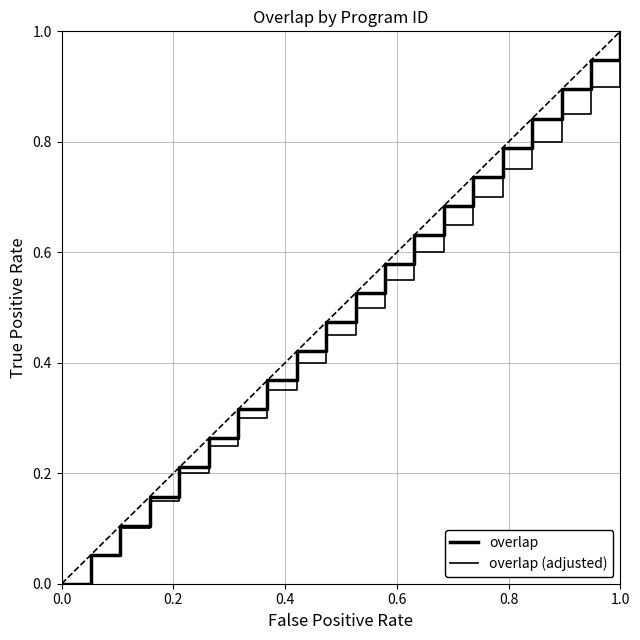

What is the average value of the overlap (adjusted) series?

0.5